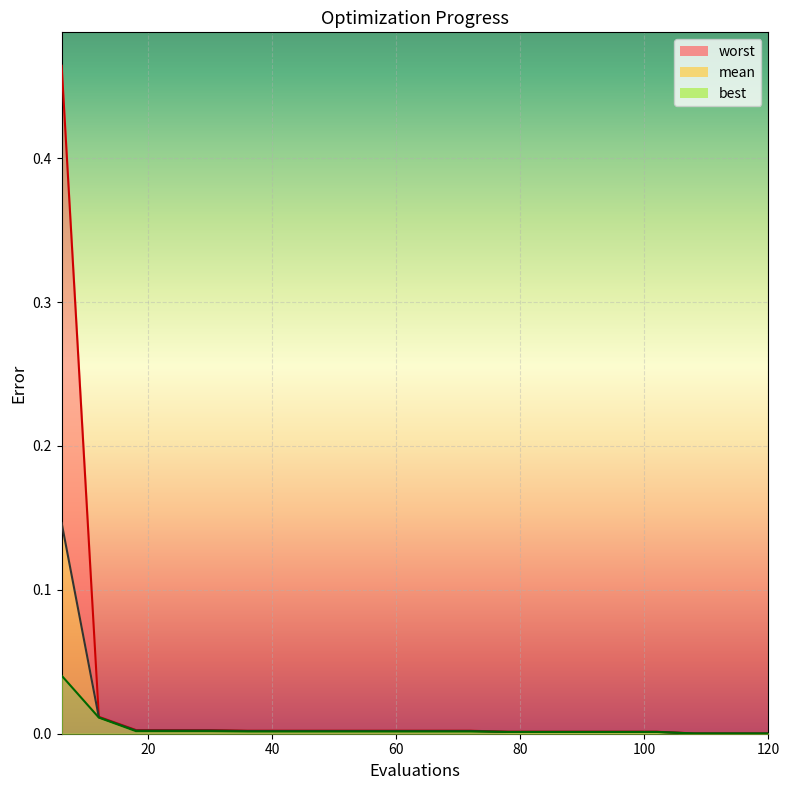

Rank the categories by best value from lowest to highest.

108, 114, 120, 78, 84, 90, 96, 102, 36, 42, 48, 54, 60, 66, 72, 18, 24, 30, 12, 6